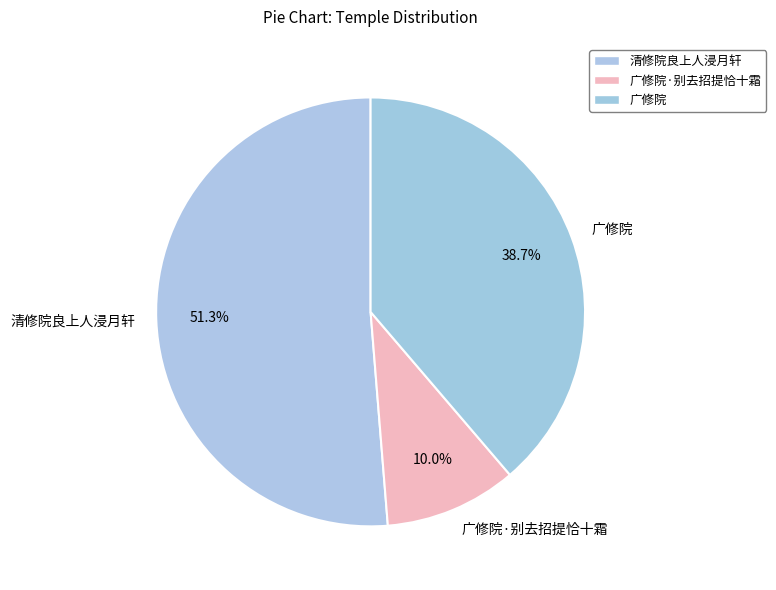

Count the number of slices in the pie.

3